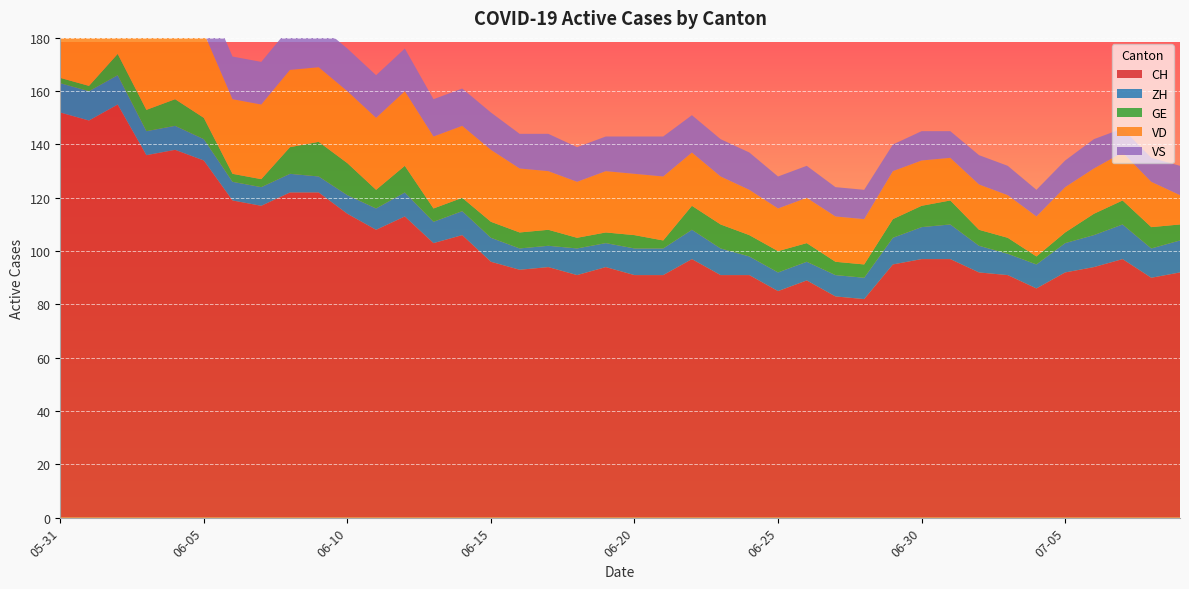

Reading left to right, extract all data points from this chart.

CH: 152	149	155	136	138	134	119	117	122	122	114	108	113	103	106	96	93	94	91	94	91	91	97	91	91	85	89	83	82	95	97	97	92	91	86	92	94	97	90	92
ZH: 11	11	11	9	9	8	7	7	7	6	7	8	9	8	9	9	8	8	10	9	10	10	11	10	7	7	7	8	8	10	12	13	10	8	9	11	12	13	11	12
GE: 2	2	8	8	10	8	3	3	10	13	12	7	10	5	5	6	6	6	4	4	5	3	9	9	8	8	7	5	5	7	8	9	6	6	3	4	8	9	8	6
VD: 29	28	31	31	31	32	28	28	29	28	27	27	28	27	27	27	24	22	21	23	23	24	20	18	17	16	17	17	17	18	17	16	17	16	15	17	17	18	17	11
VS: 16	16	16	15	16	16	16	16	16	16	16	16	16	14	14	14	13	14	13	13	14	15	14	14	14	12	12	11	11	10	11	10	11	11	10	10	11	9	9	11